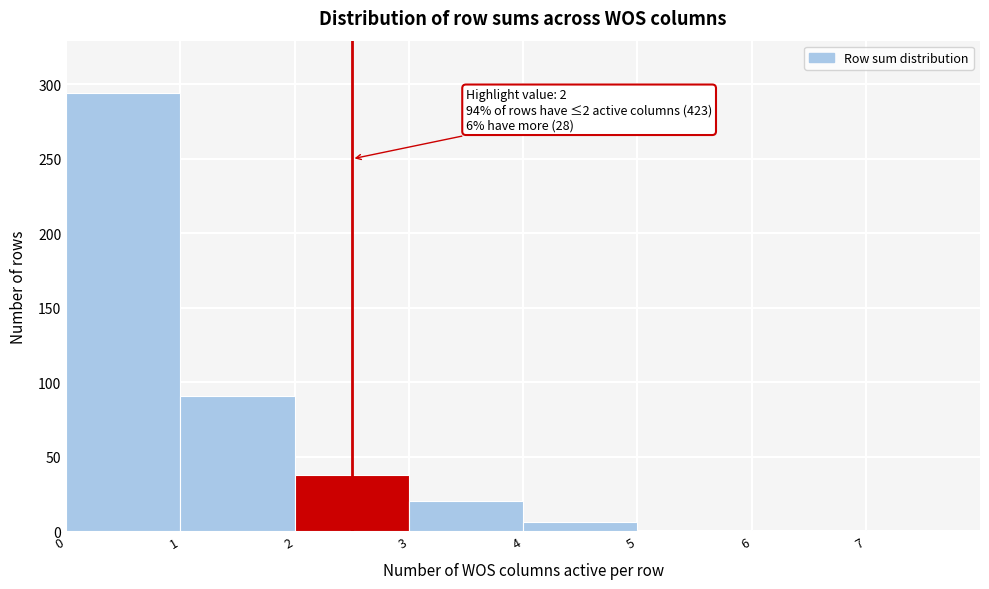

Over which range of the x-axis is the bar tallest?

0 to 1